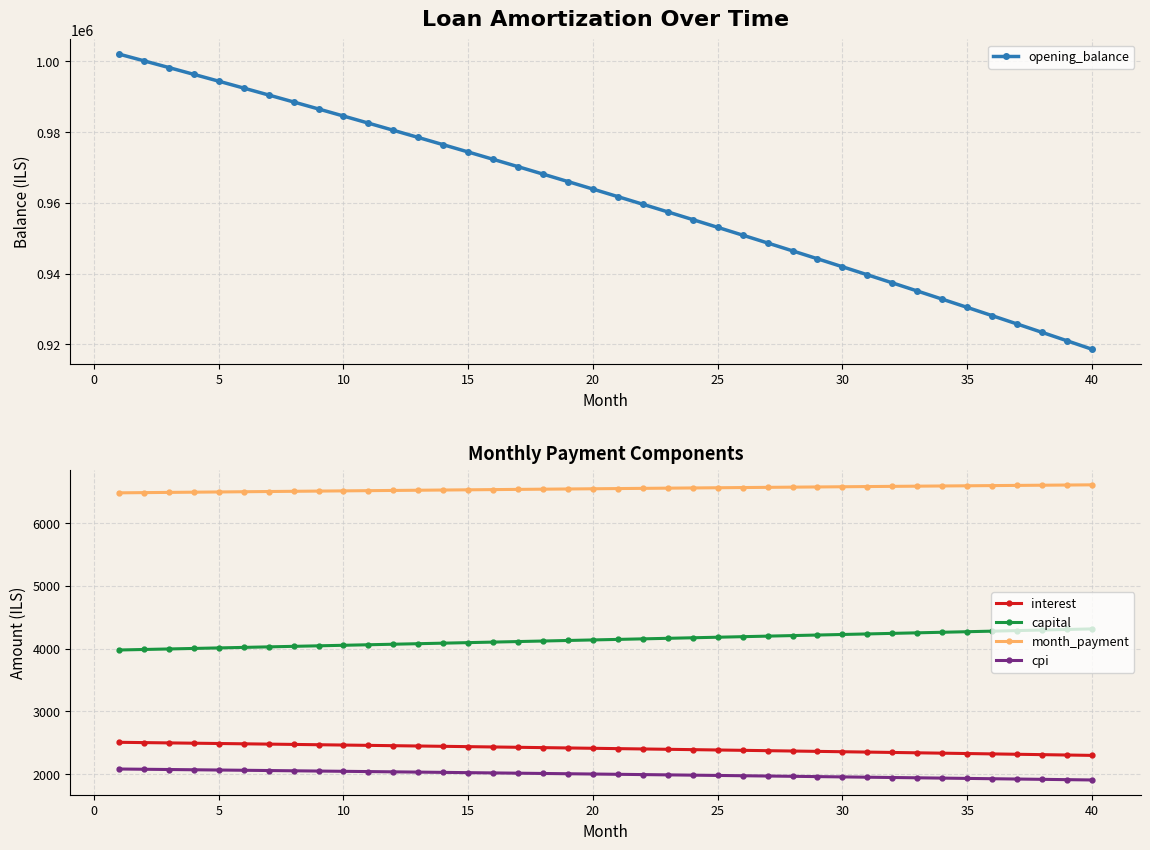

How many data points in month_payment are less than 6549?

20